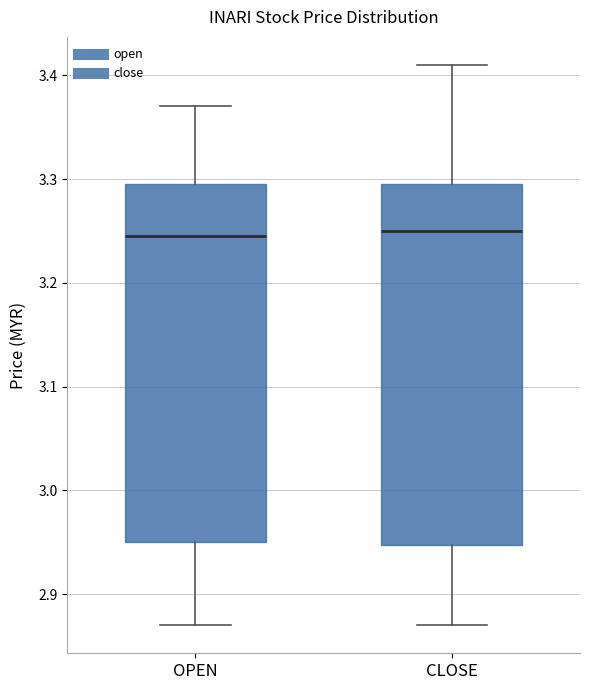

Where does the lower whisker of the box for CLOSE end on the y-axis? The values are not printed on the chart, so give them approximately, as read against the axis.

2.87